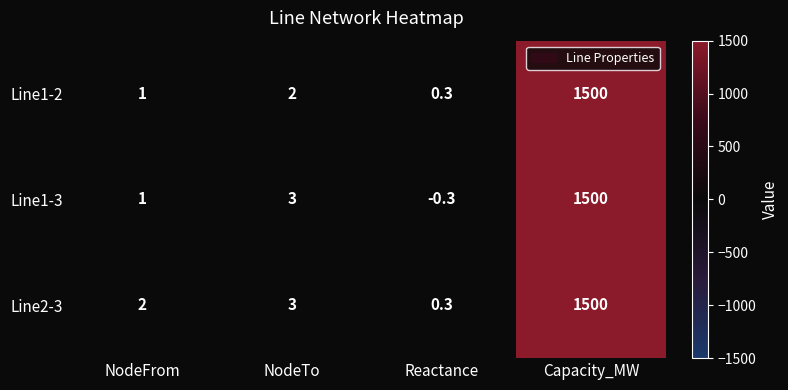

What is the sum of the Line2-3 values at NodeTo and Capacity_MW?

1503.0